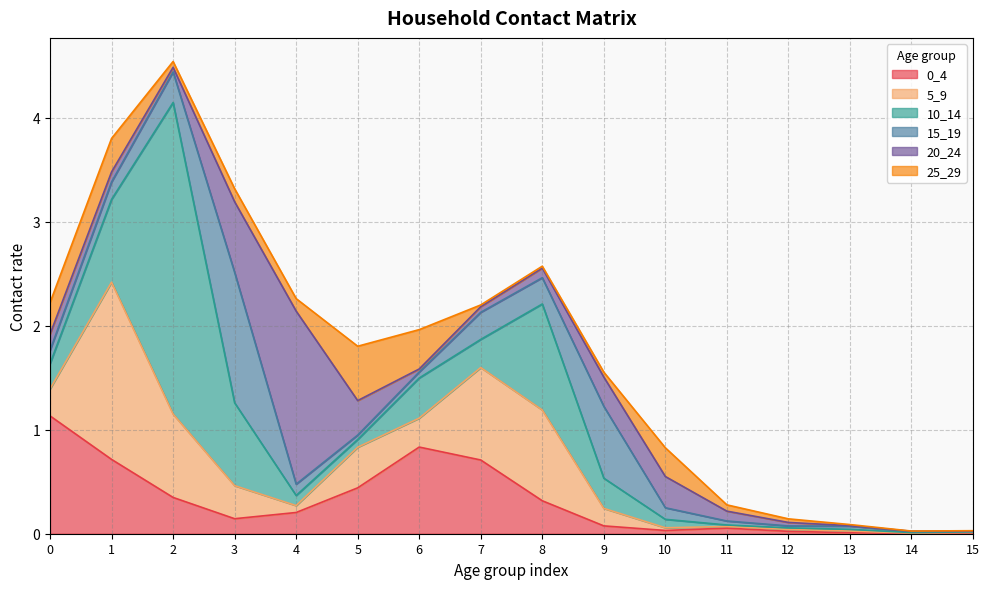

Where is the first local maximum for 0_4?

6